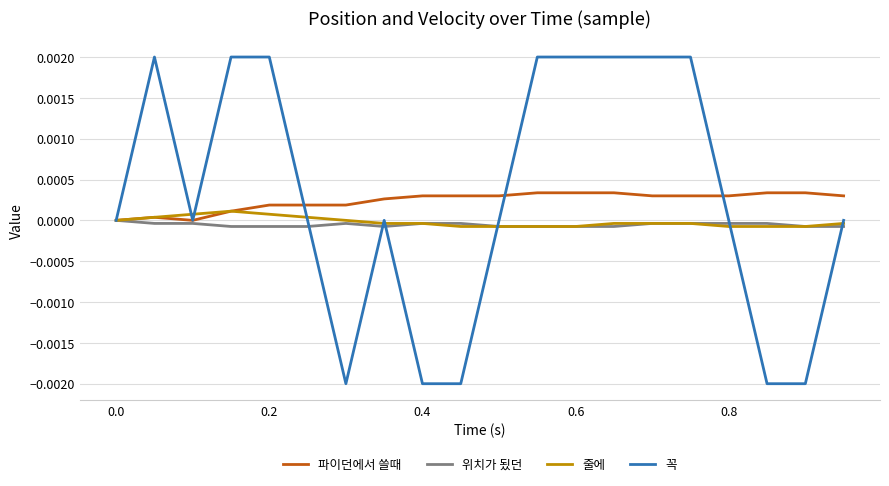

Which series has the largest range (max minus min)?

꼭